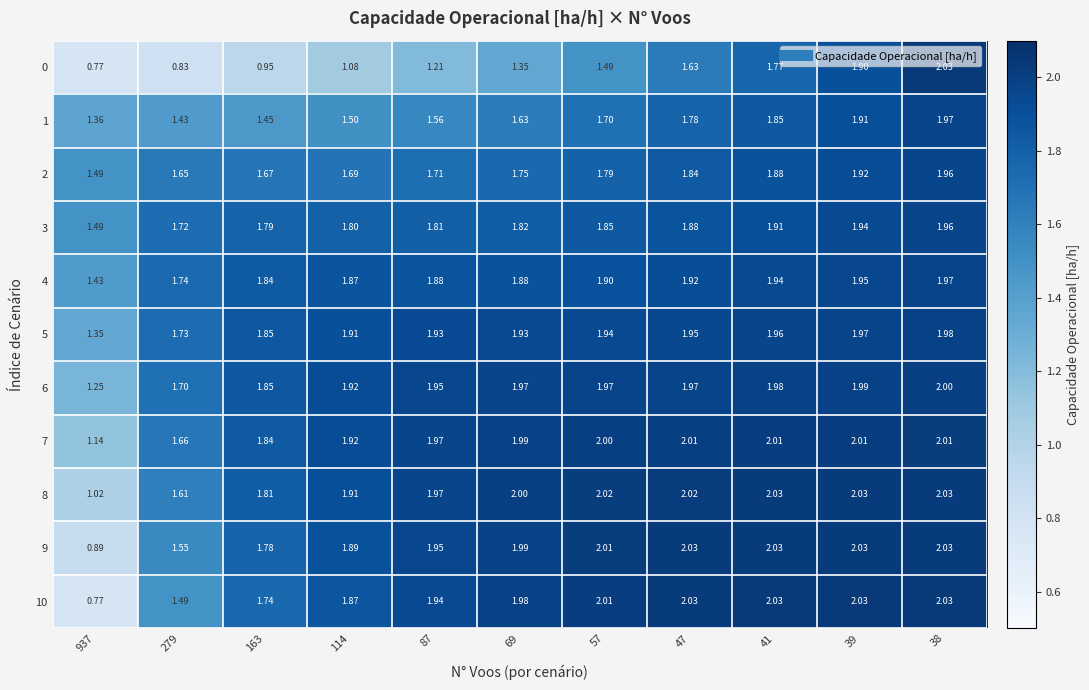

At which category is the sum across all series the highest?

38